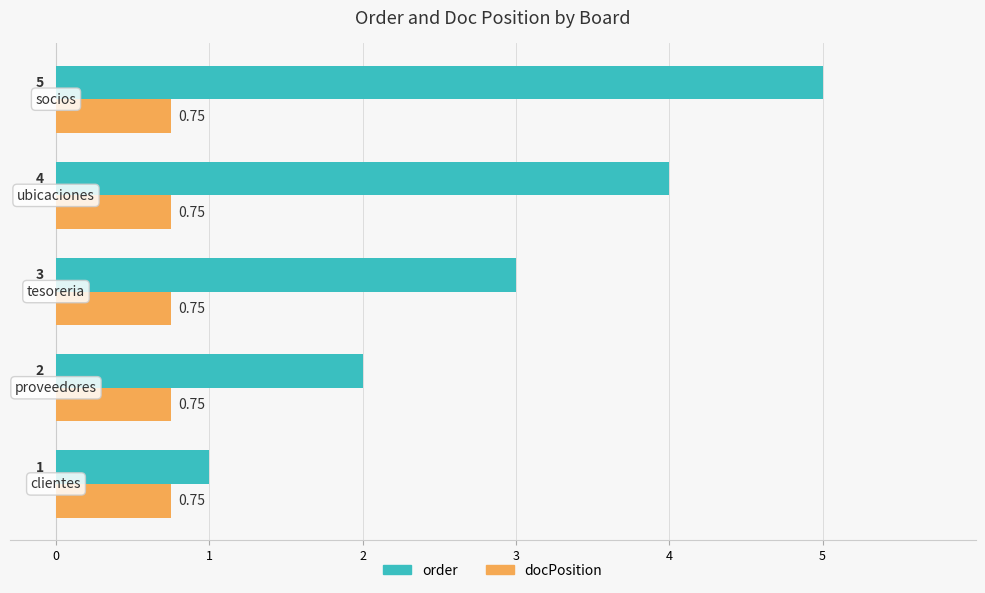

What is the average value of the order series?

3.0